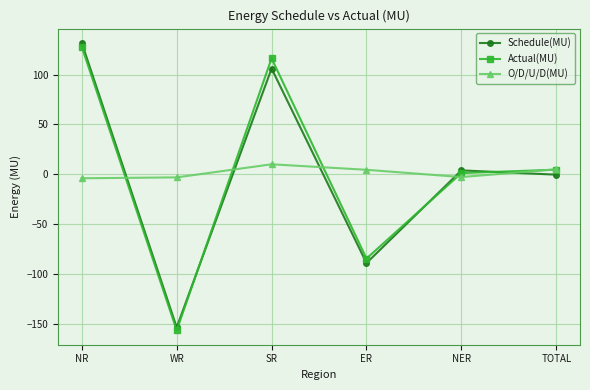

What is the difference between the highest and lowest values at TOTAL?

5.4